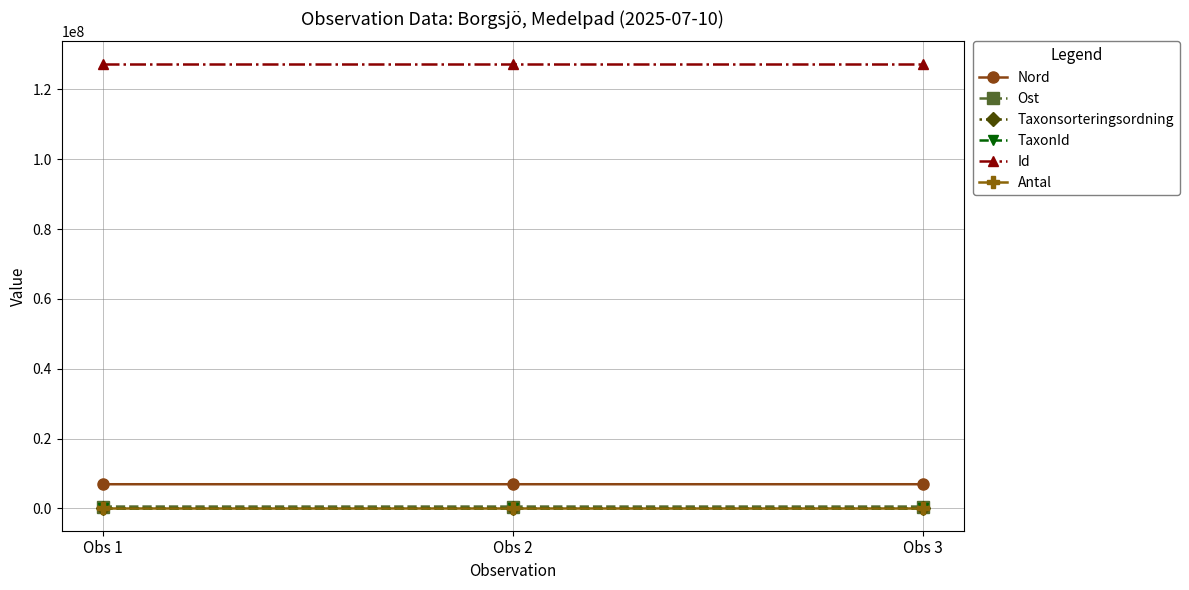

The value of Id at Obs 1 is 127415065. True or false?

True